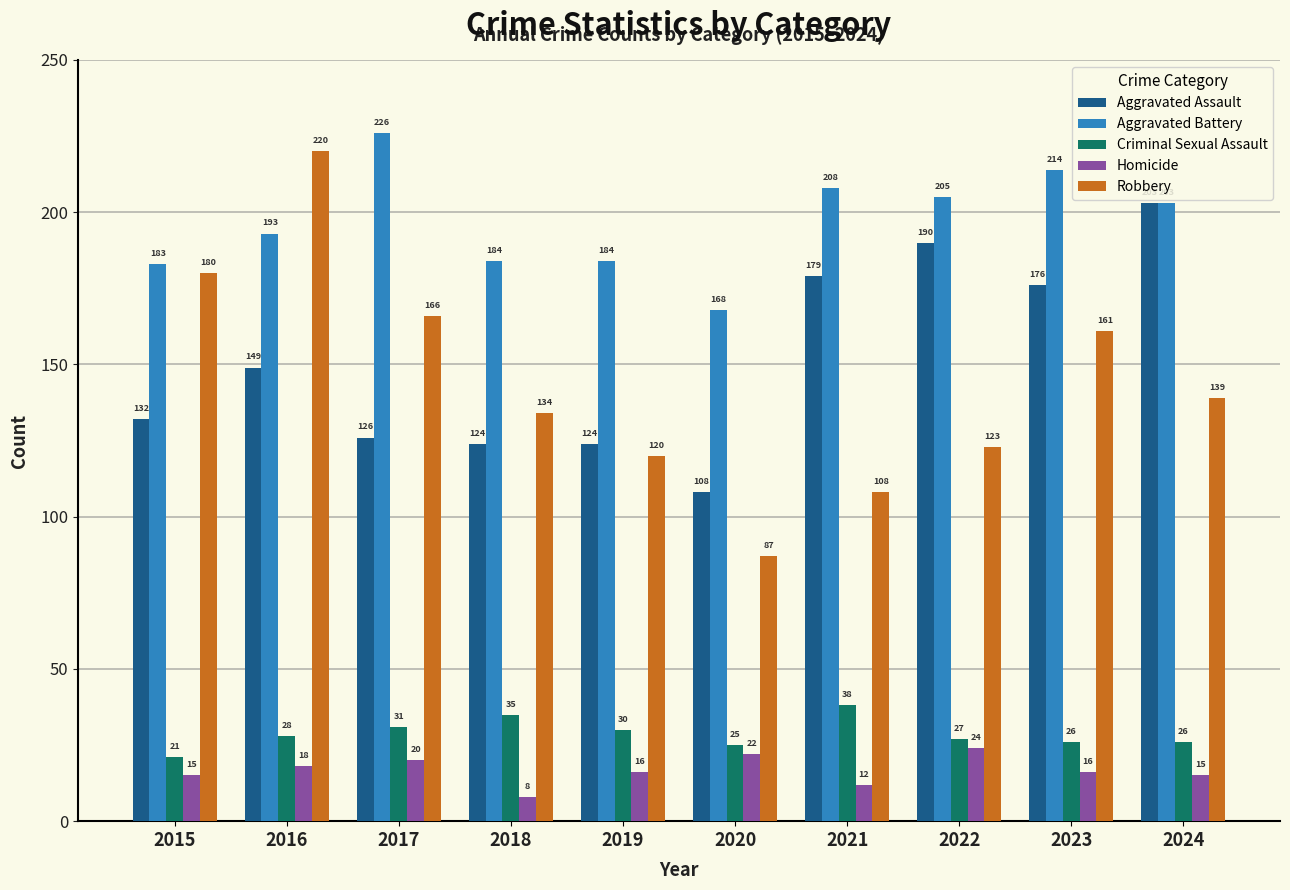

What is the value of the Criminal Sexual Assault bar at the 10th from the left?

26